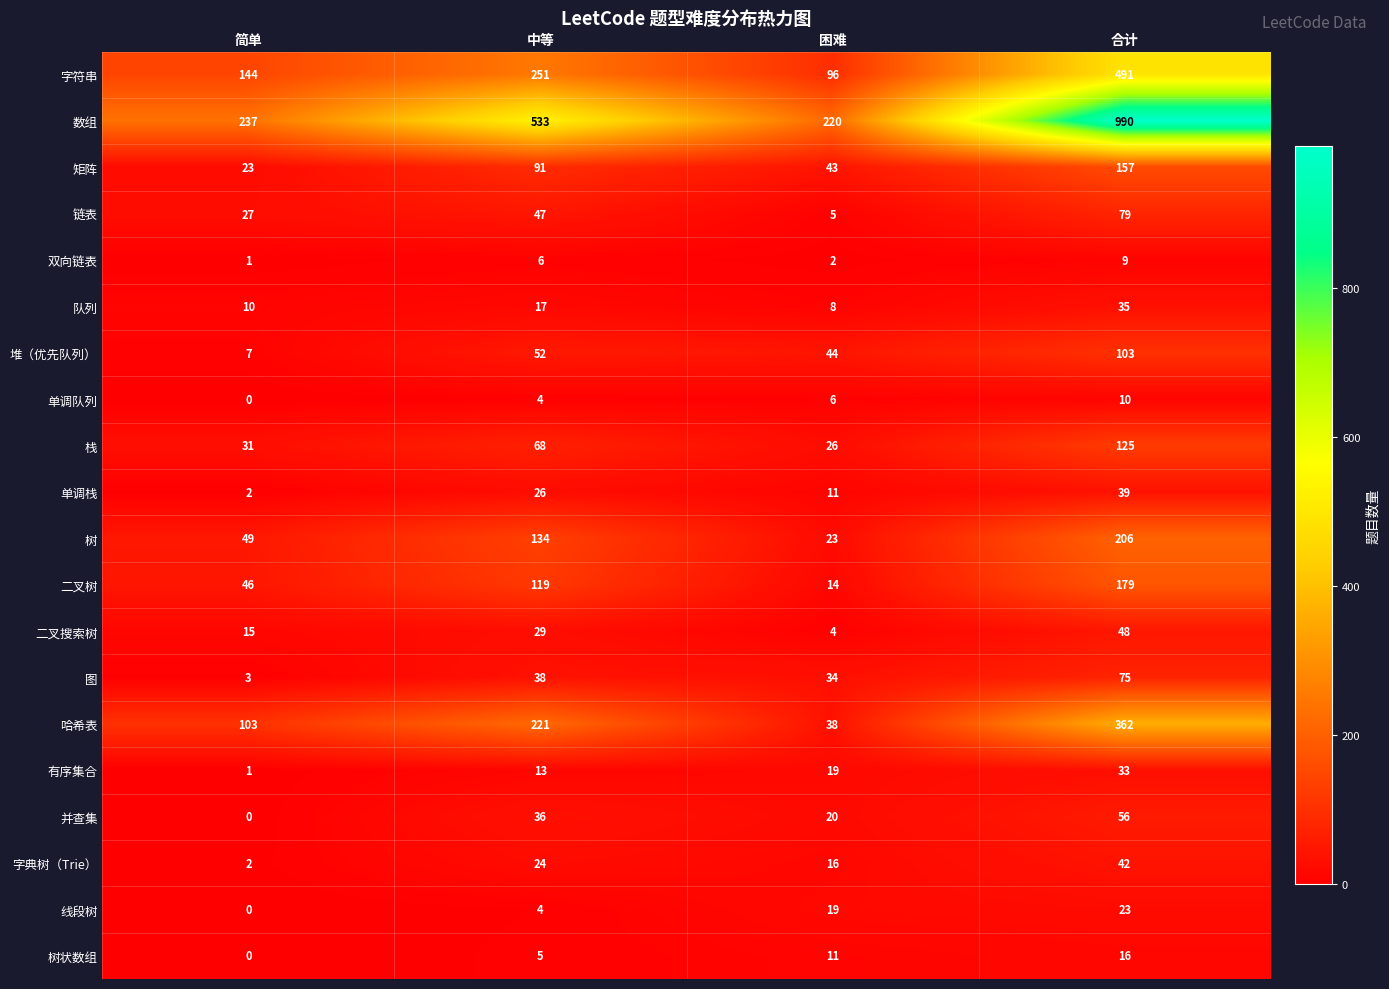

Which series has the largest total across all categories?

数组